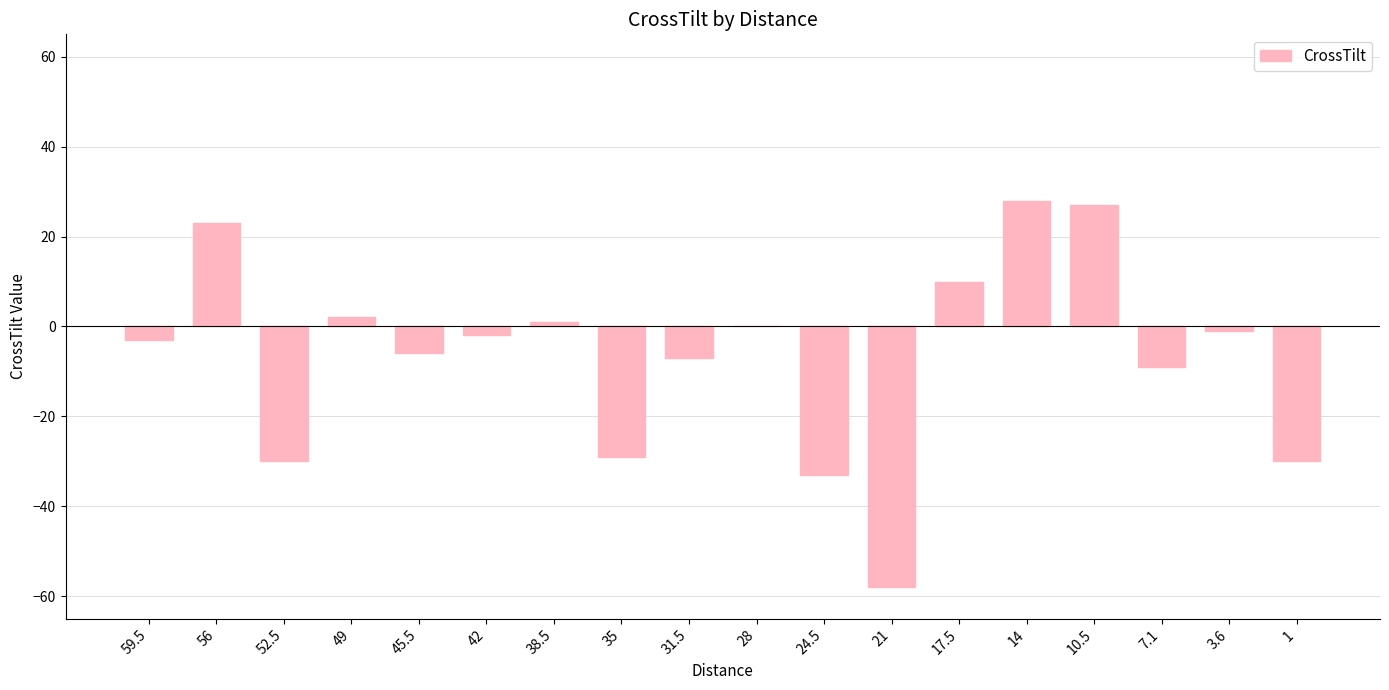

True or false: the data shows 2 at 49.

True